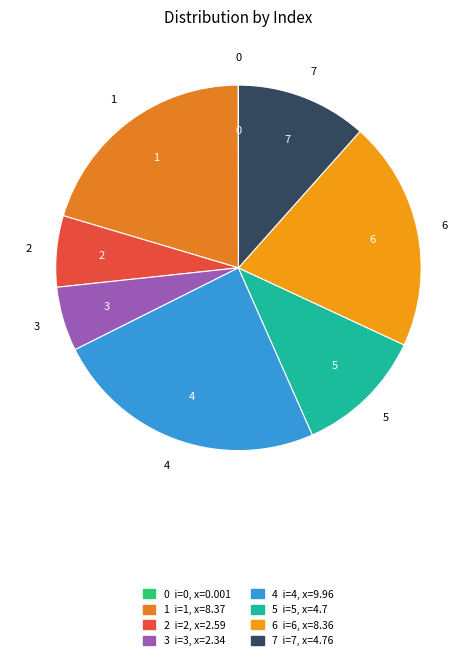

Is there any slice that represents more than half of the pie?

No